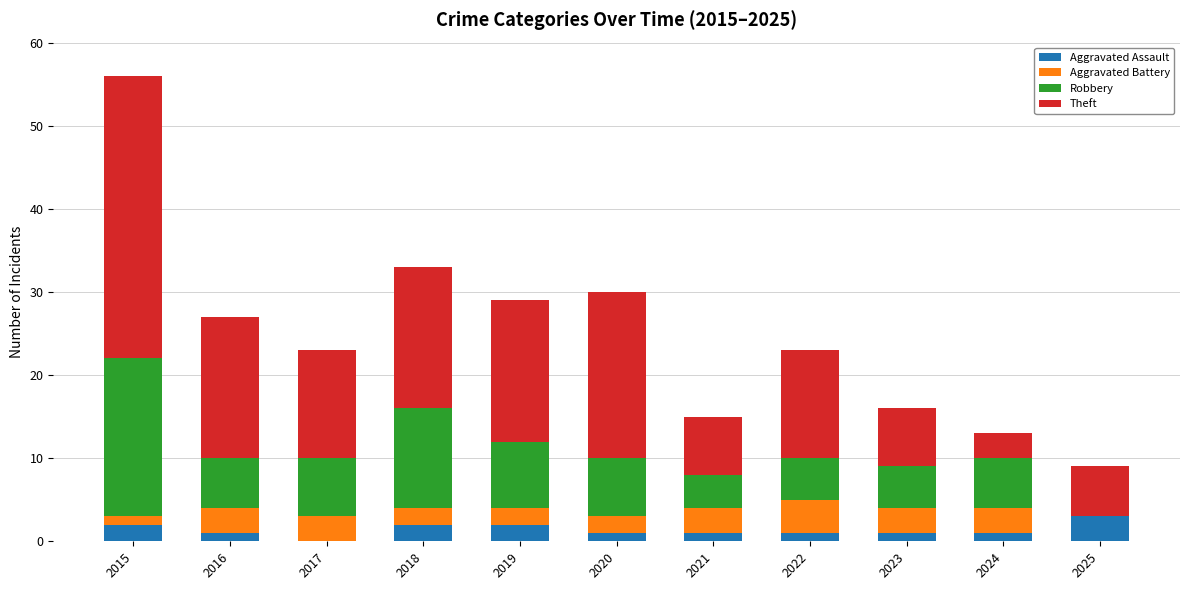

At which category is the sum across all series the highest?

2015